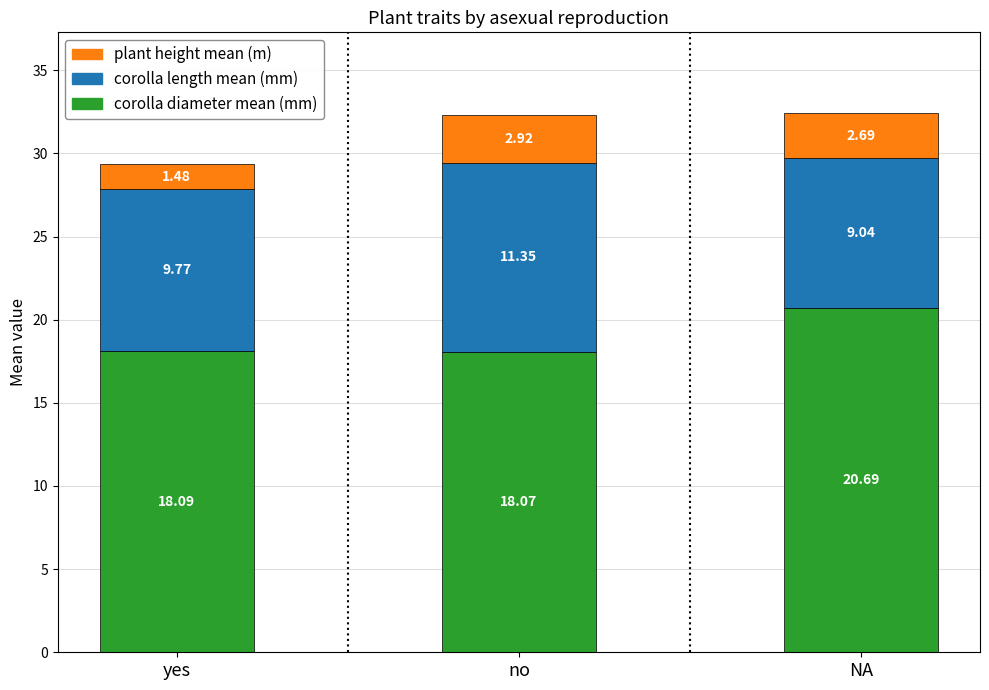

What is the sum of the corolla diameter mean (mm) values at NA and no?

38.8